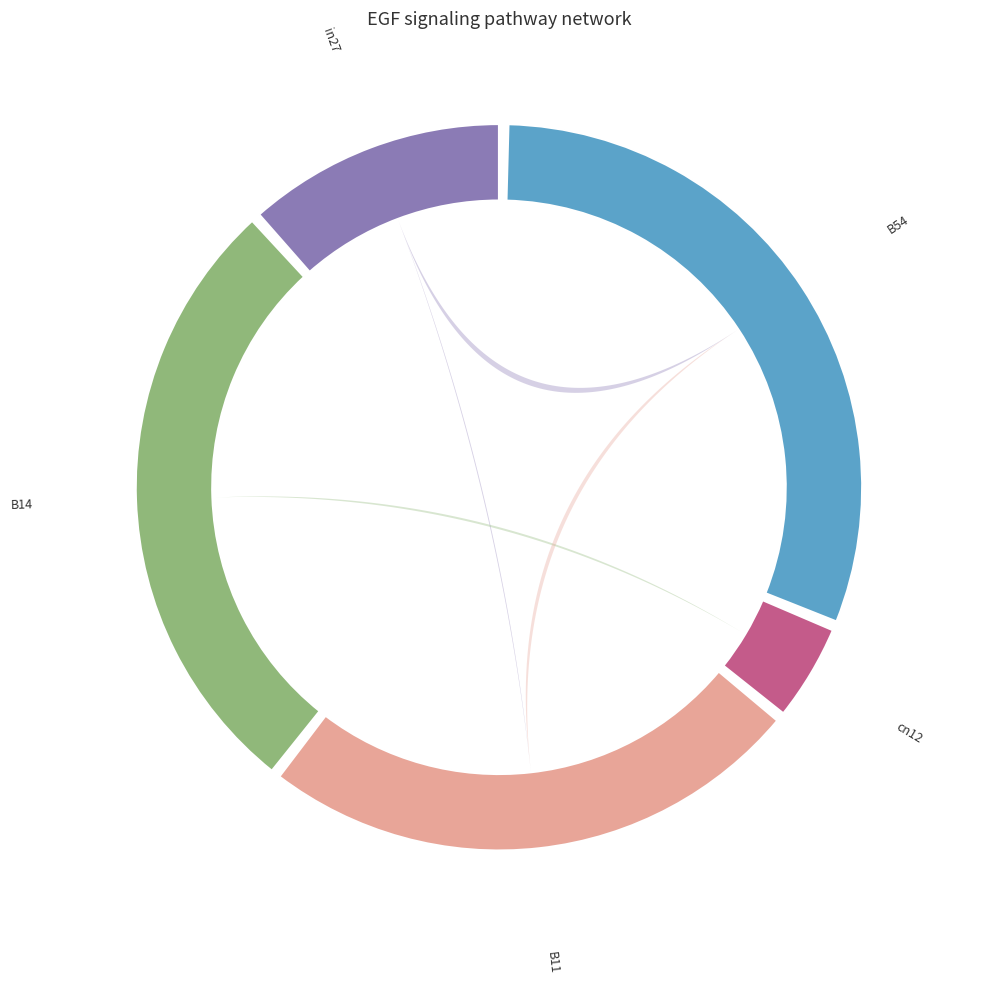

What is the change in value from B11 to B54?

+0.2